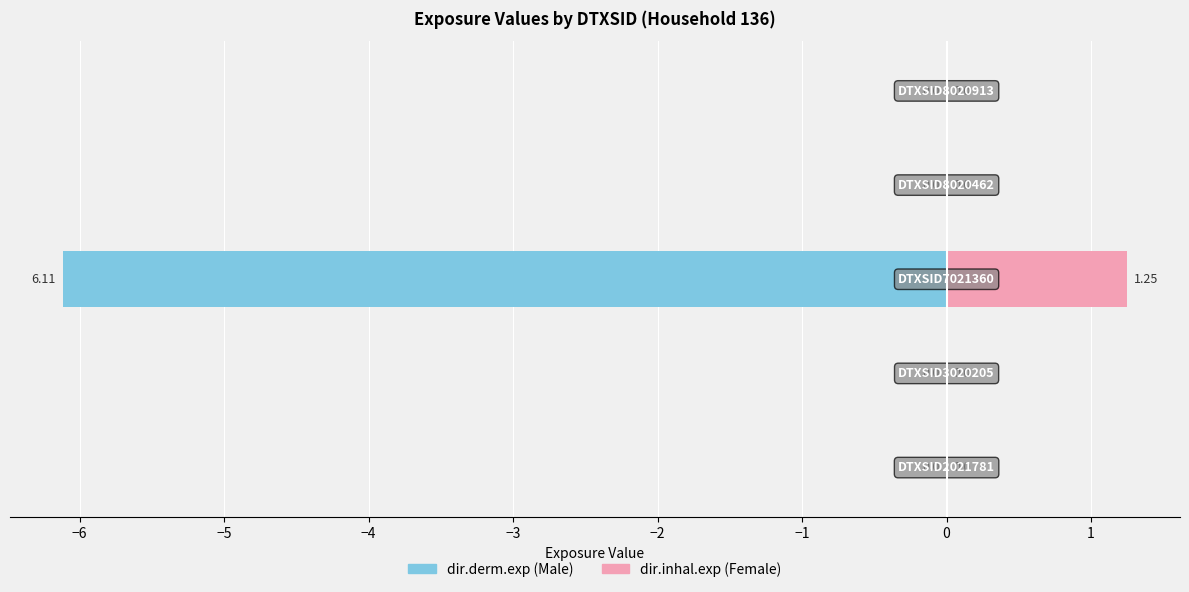

True or false: dir.inhal.exp has a value of -0.5 at −7.

False